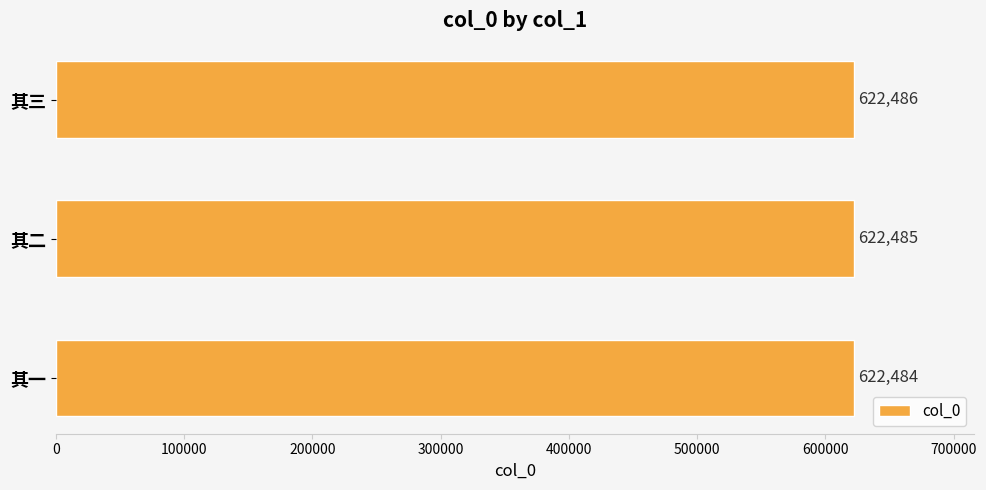

True or false: the data shows 622484 at 其一.

True